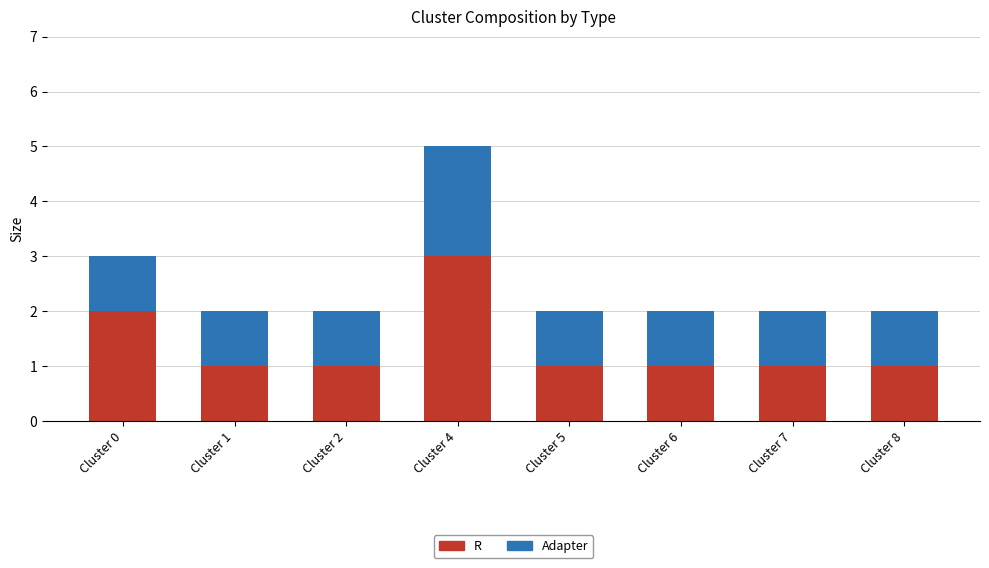

Count the number of data series in this chart.

2